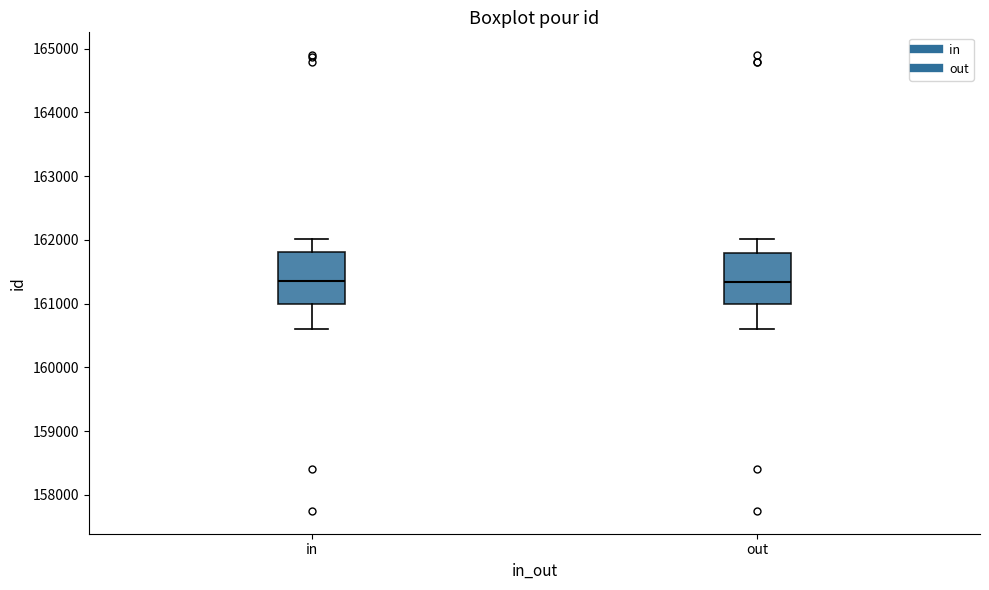

Reading left to right, read every box against the y-axis: the position of its median line, the range the box covers, and the ends of its whiskers. The values are not printed on the chart, so give them approximately, as read against the axis.

in: median 161400, box 161000 to 161800, whiskers 160600 to 162000
out: median 161300, box 161000 to 161800, whiskers 160600 to 162000